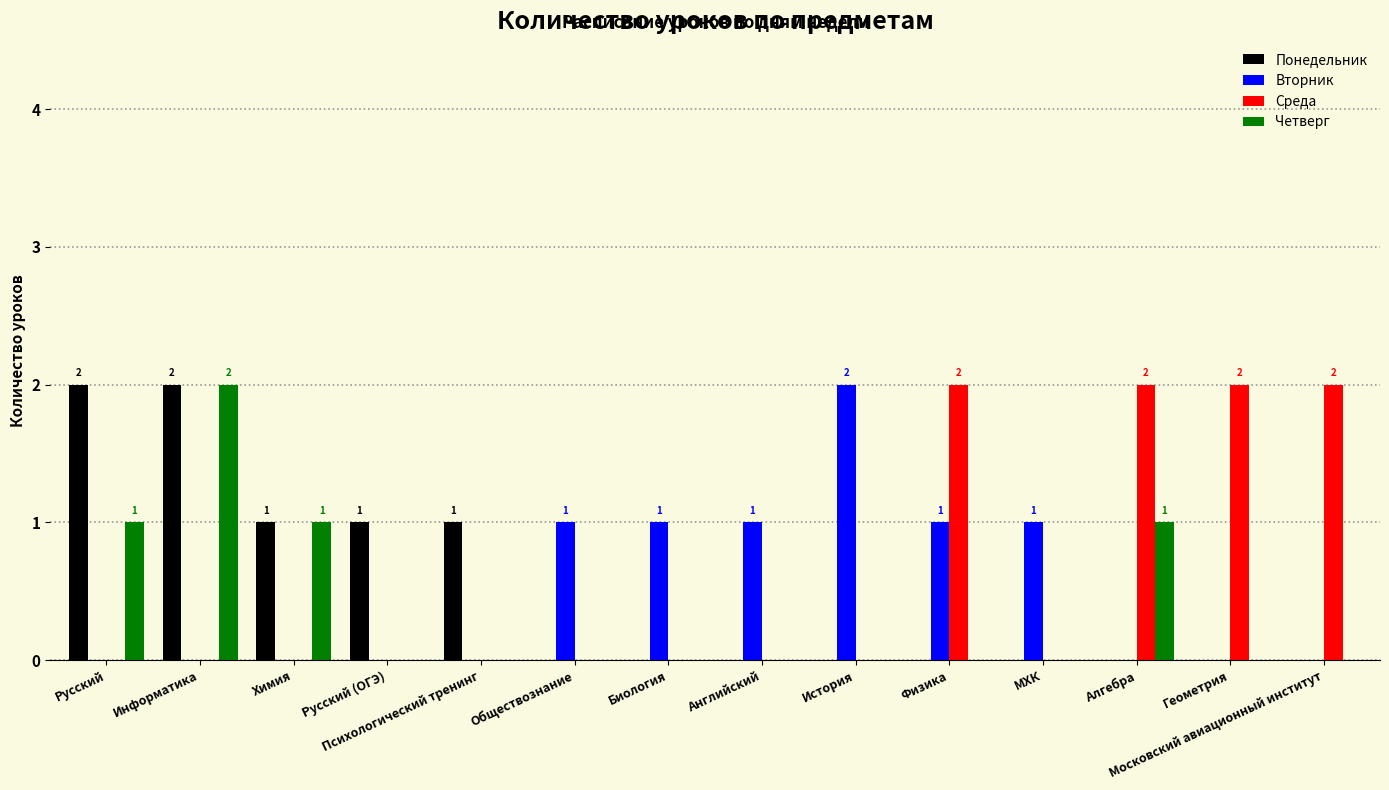

At which label does Четверг reach its peak?

Информатика